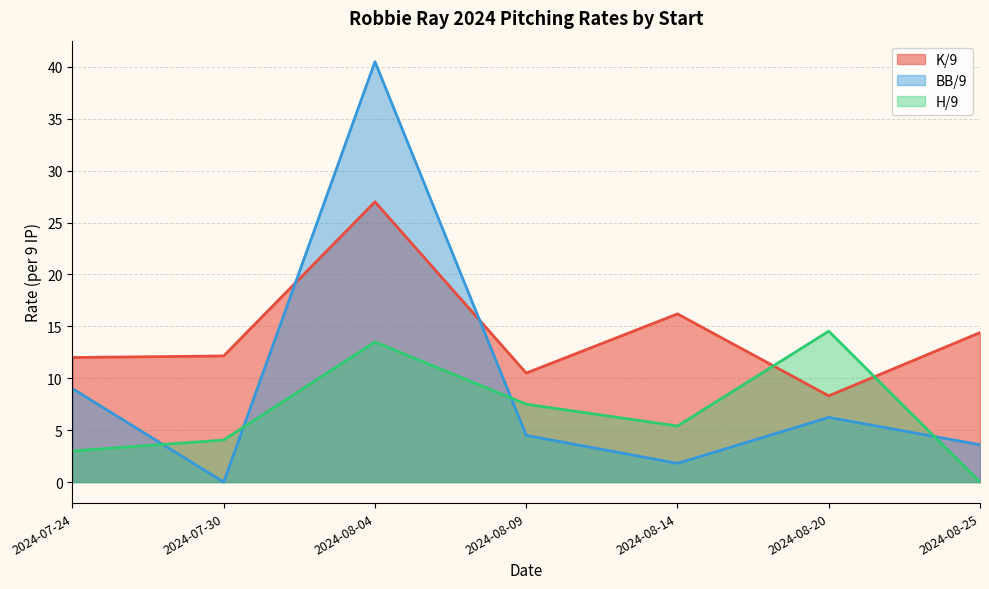

Which series changed the most between 2024-07-24 and 2024-07-30?

BB/9